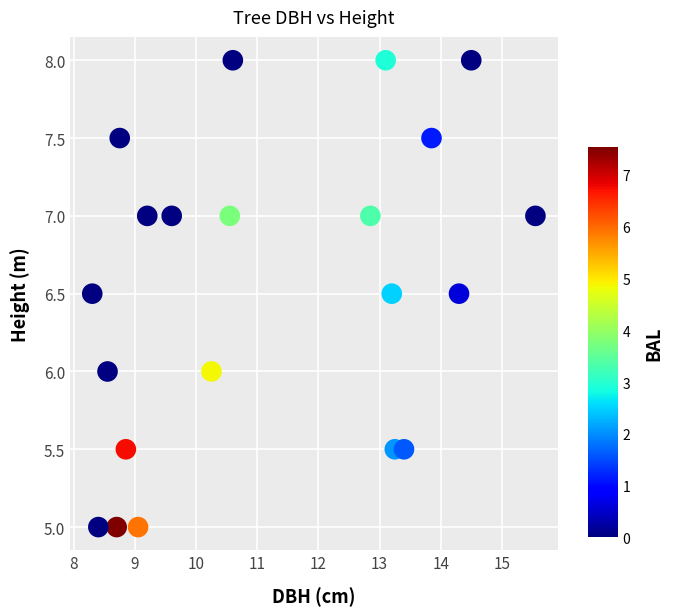

What is the range of X values (max minus min)?

7.2